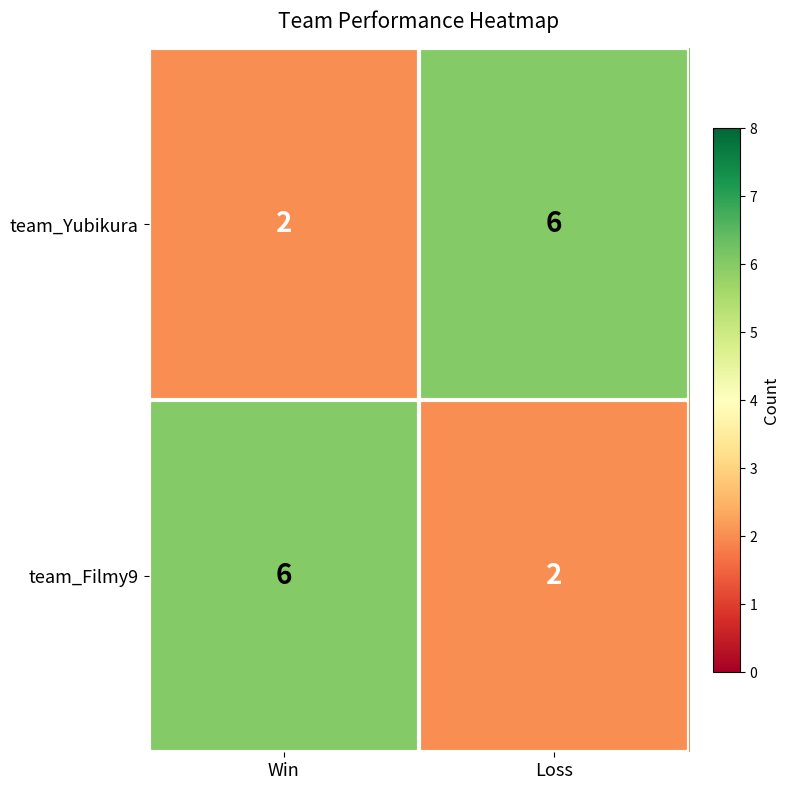

Reading left to right, list all the values displayed in this chart.

team_Yubikura: 2	6
team_Filmy9: 6	2